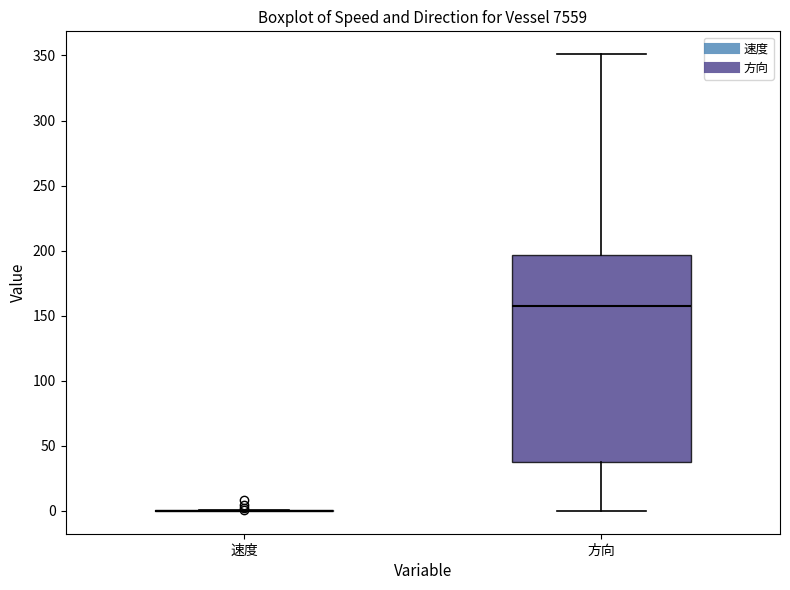

Comparing the boxes themselves (not the whiskers), which one is the tallest?

方向